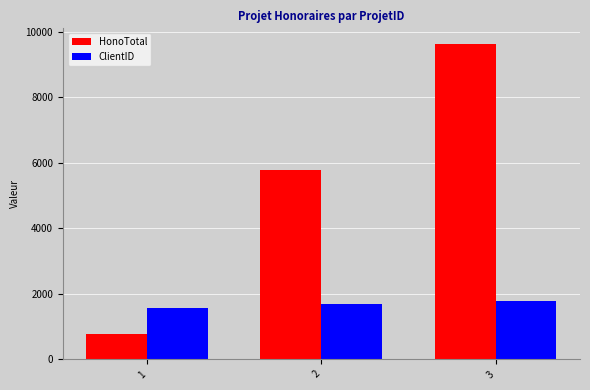

What value does the HonoTotal series have at 2?

5775.0